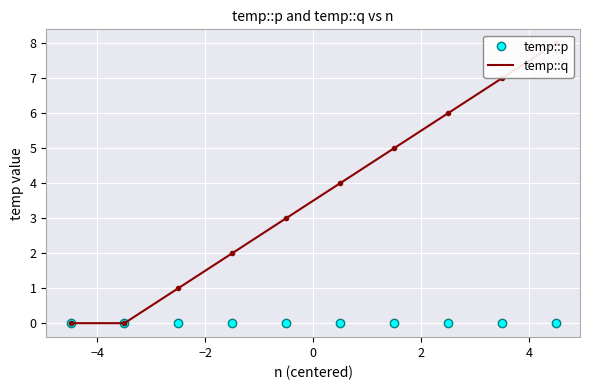

Rank the series by their maximum value, from highest to lowest.

temp::q, temp::p